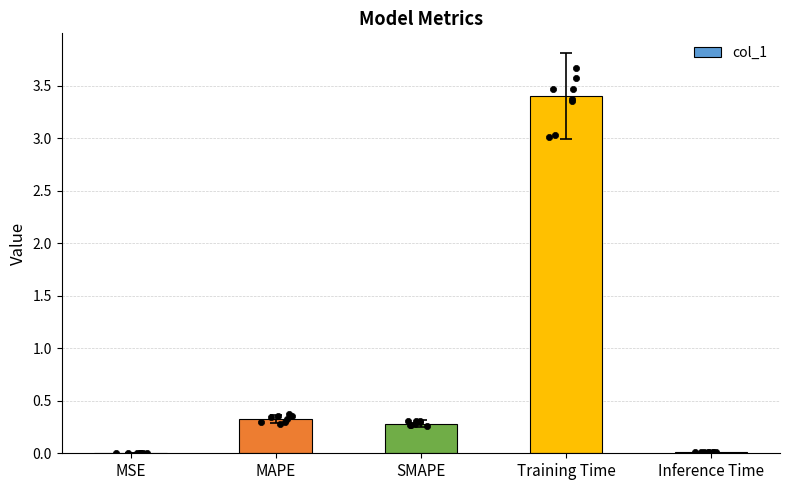

What is the change in value from MSE to Training Time?

+3.4